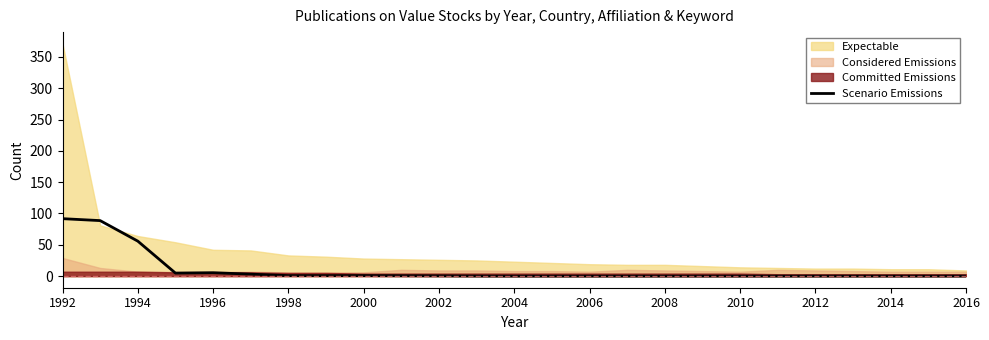

What is the maximum value for Scenario Emissions?

91.7